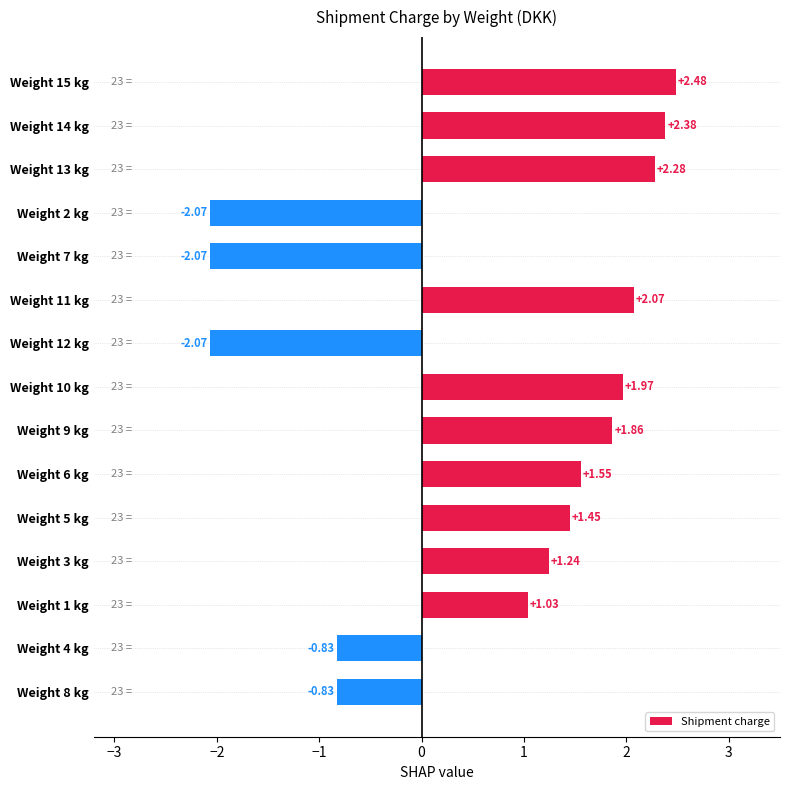

What is the difference between the values at Weight 8 kg and Weight 10 kg?

2.8